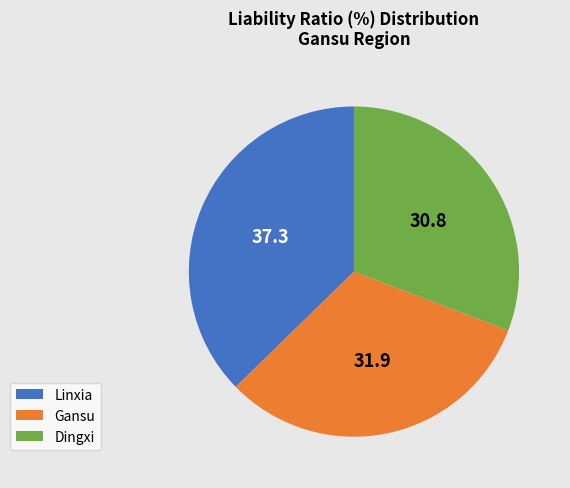

Rank the categories by value from highest to lowest.

Linxia, Gansu, Dingxi